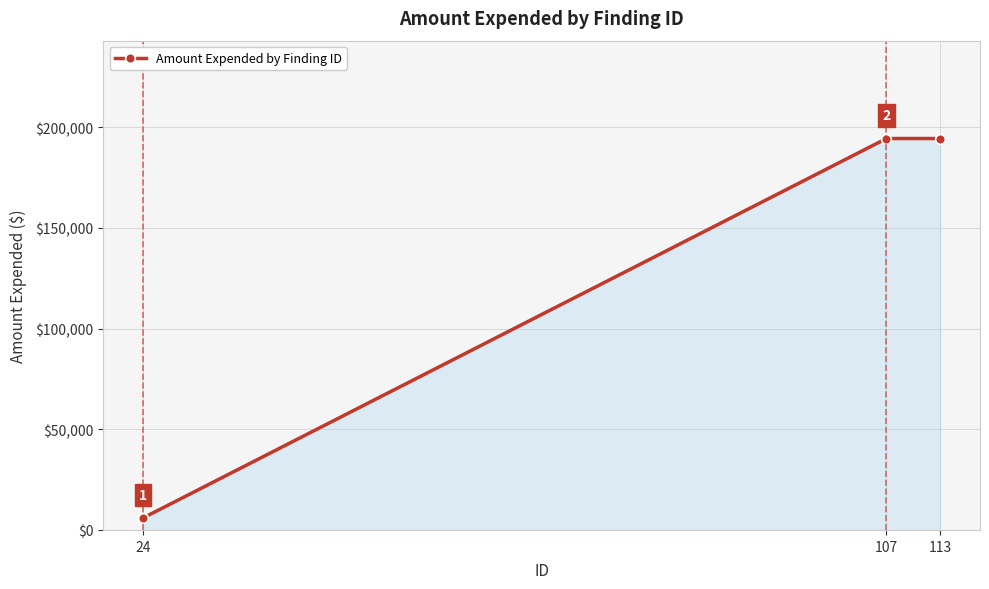

How many distinct data groups are displayed?

1